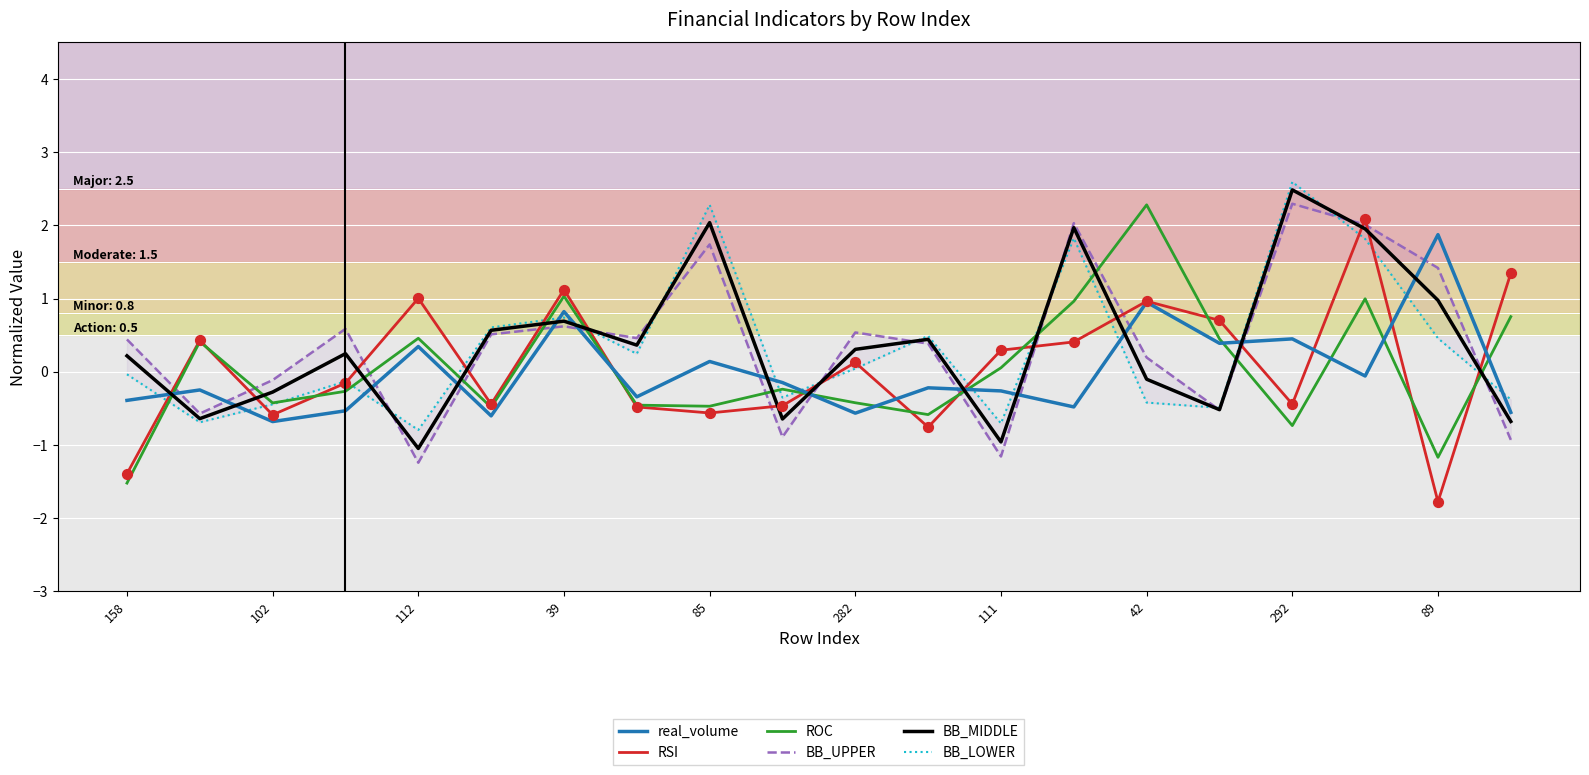

Read the ROC value at 292.

-0.7